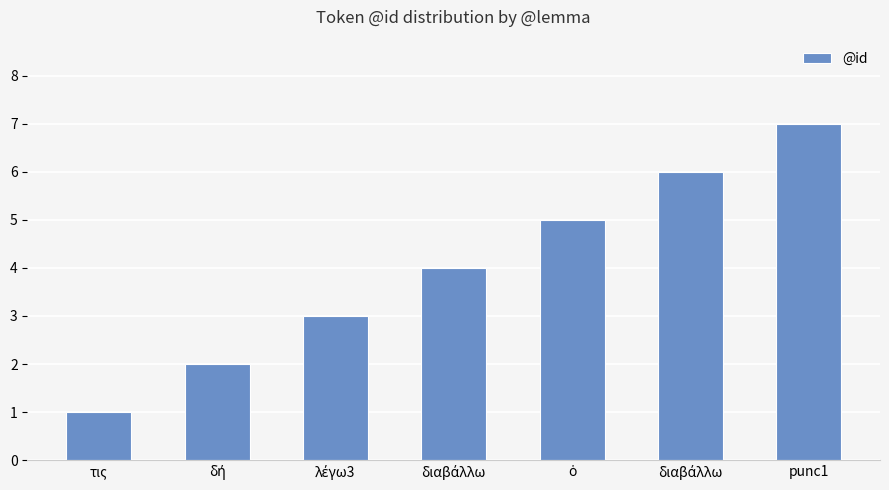

Rank the categories by value from highest to lowest.

punc1, διαβάλλω, ὁ, διαβάλλω, λέγω3, δή, τις